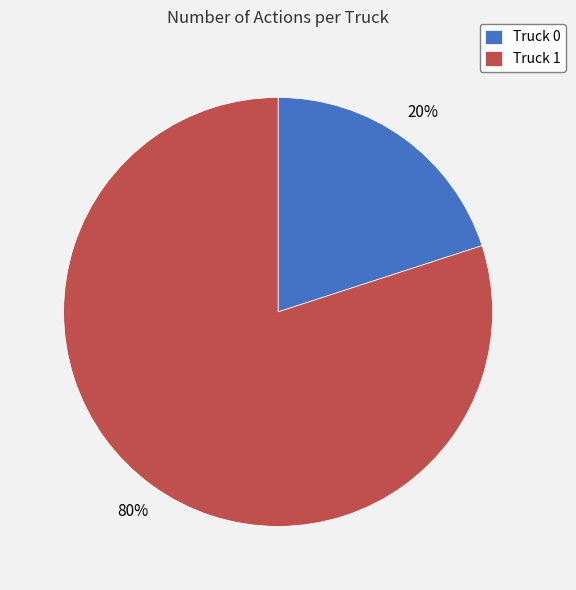

What is the smallest slice in the pie chart?

Truck 0